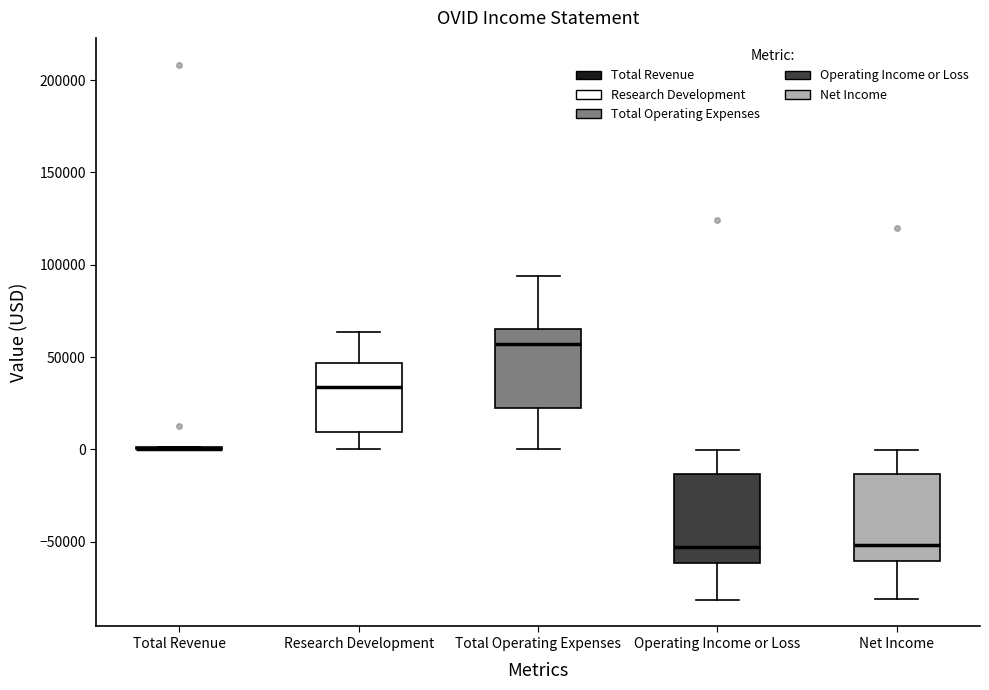

Reading left to right, read every box against the y-axis: the position of its median line, the range the box covers, and the ends of its whiskers. The values are not printed on the chart, so give them approximately, as read against the axis.

Total Revenue: box collapsed to a line at 0, whiskers 0 to 0
Research Development: median 35000, box 10000 to 45000, whiskers 0 to 65000
Total Operating Expenses: median 55000, box 25000 to 65000, whiskers 0 to 95000
Operating Income or Loss: median -55000, box -60000 to -15000, whiskers -80000 to 0
Net Income: median -50000, box -60000 to -15000, whiskers -80000 to 0